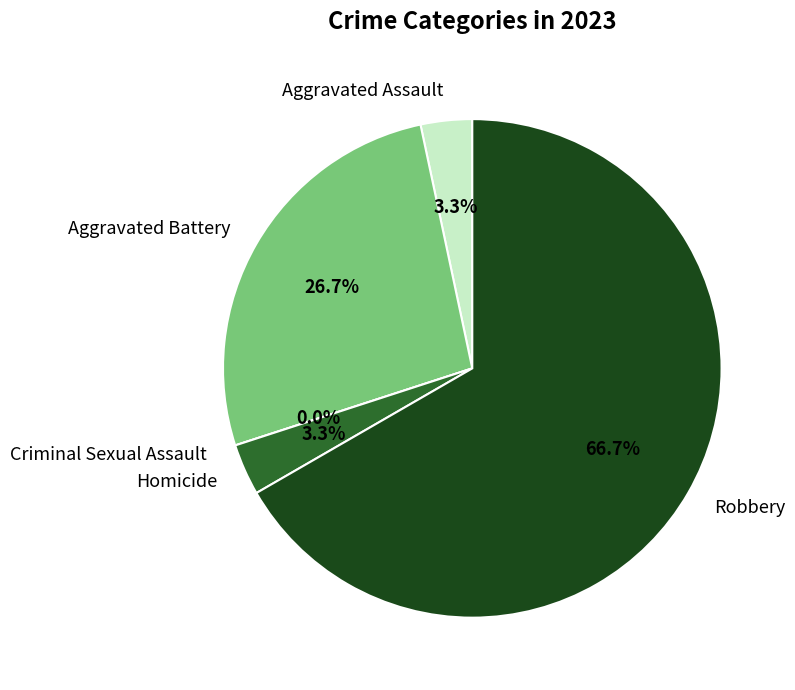

Rank the categories by value from lowest to highest.

Criminal Sexual Assault, Aggravated Assault, Homicide, Aggravated Battery, Robbery